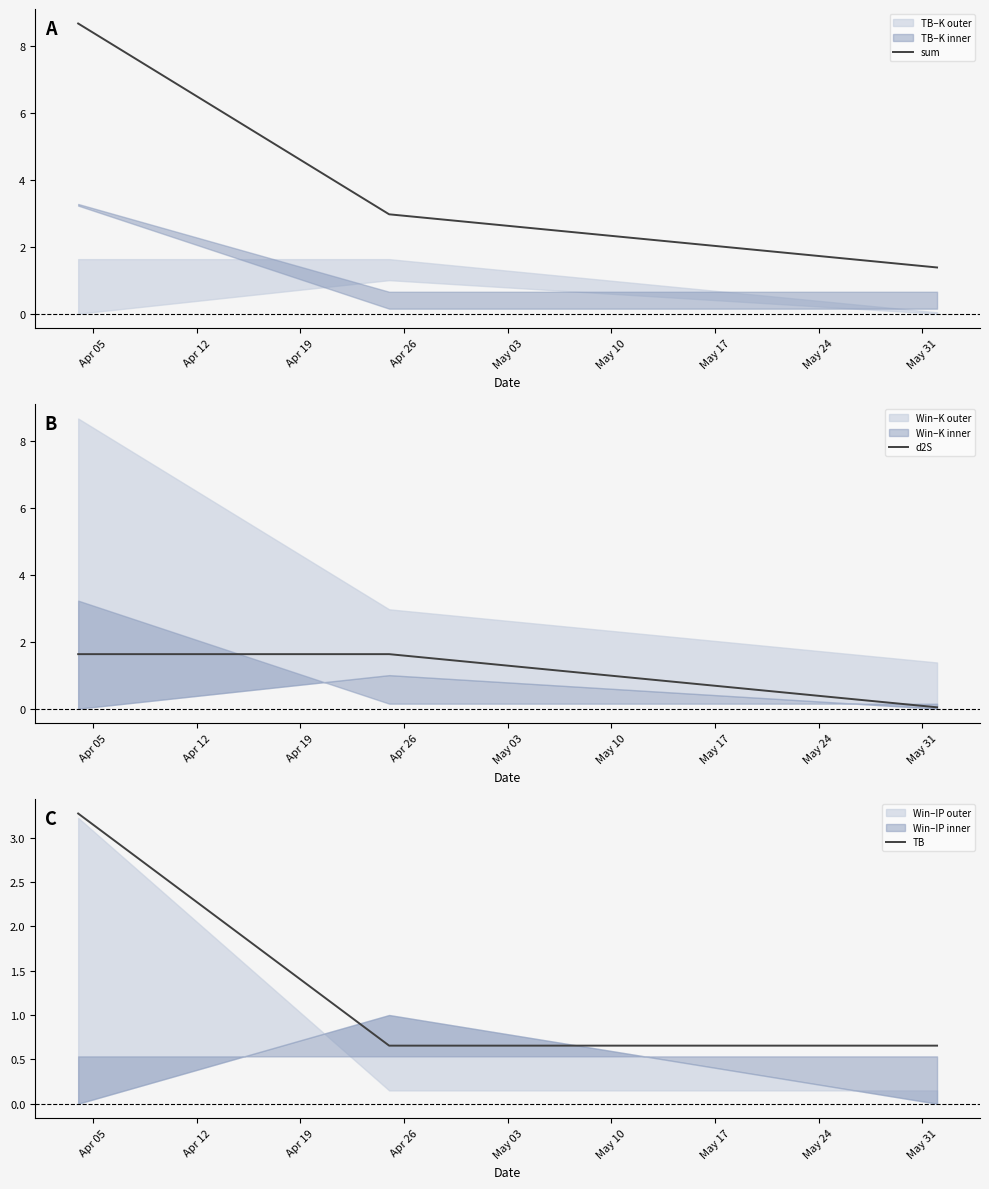

Count the TB values in the range 0 to 3.

2